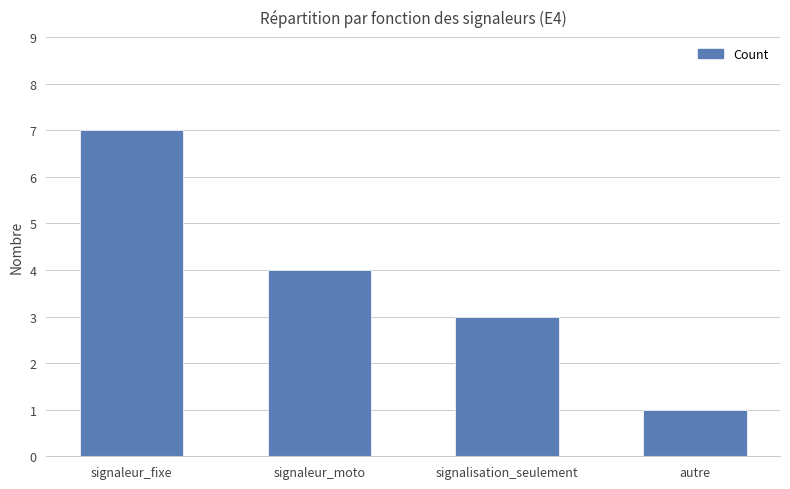

What value does the data have at signalisation_seulement?

3